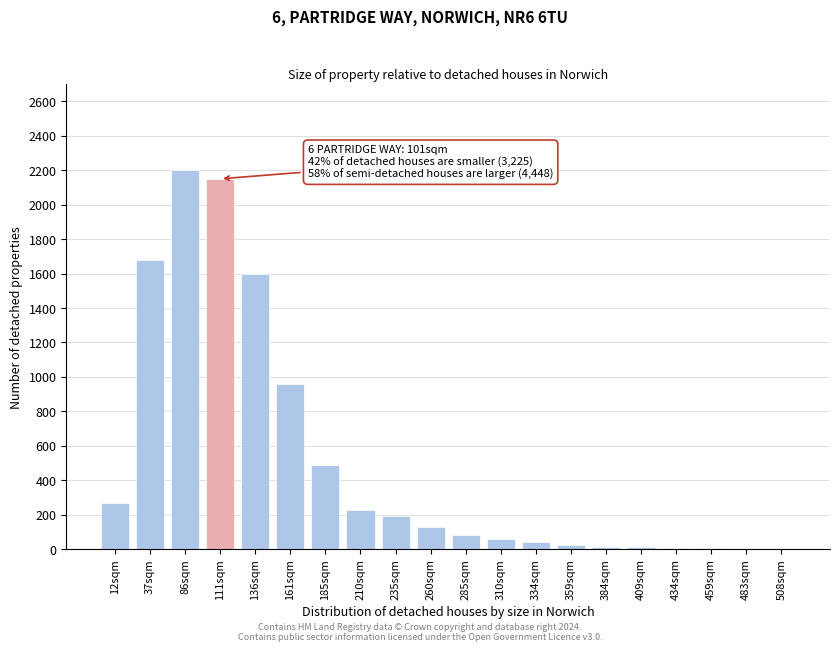

At which label is the value closest to 1101?

161sqm